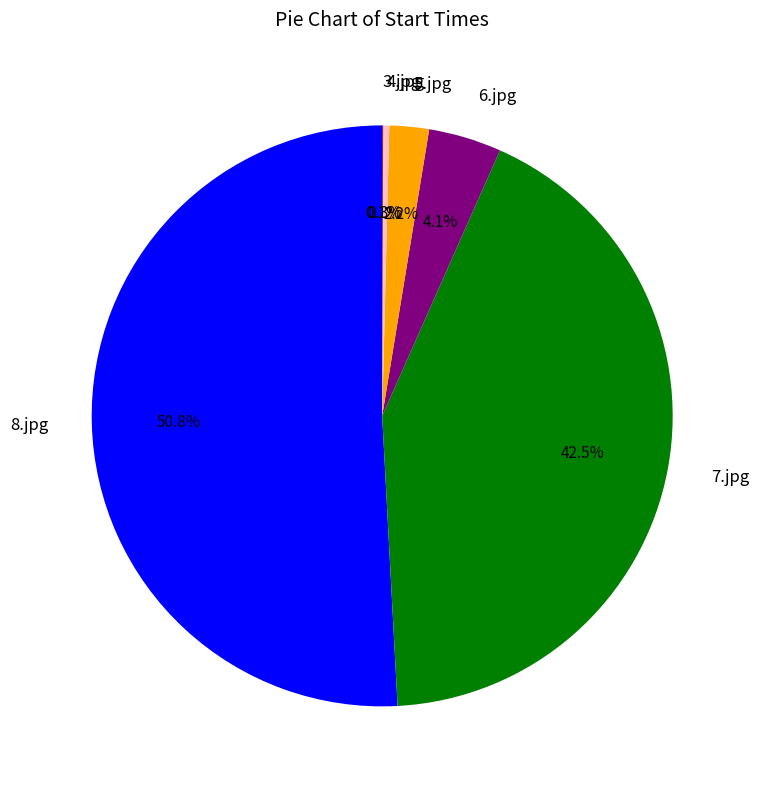

Which has a higher value, 4.jpg or 8.jpg?

8.jpg